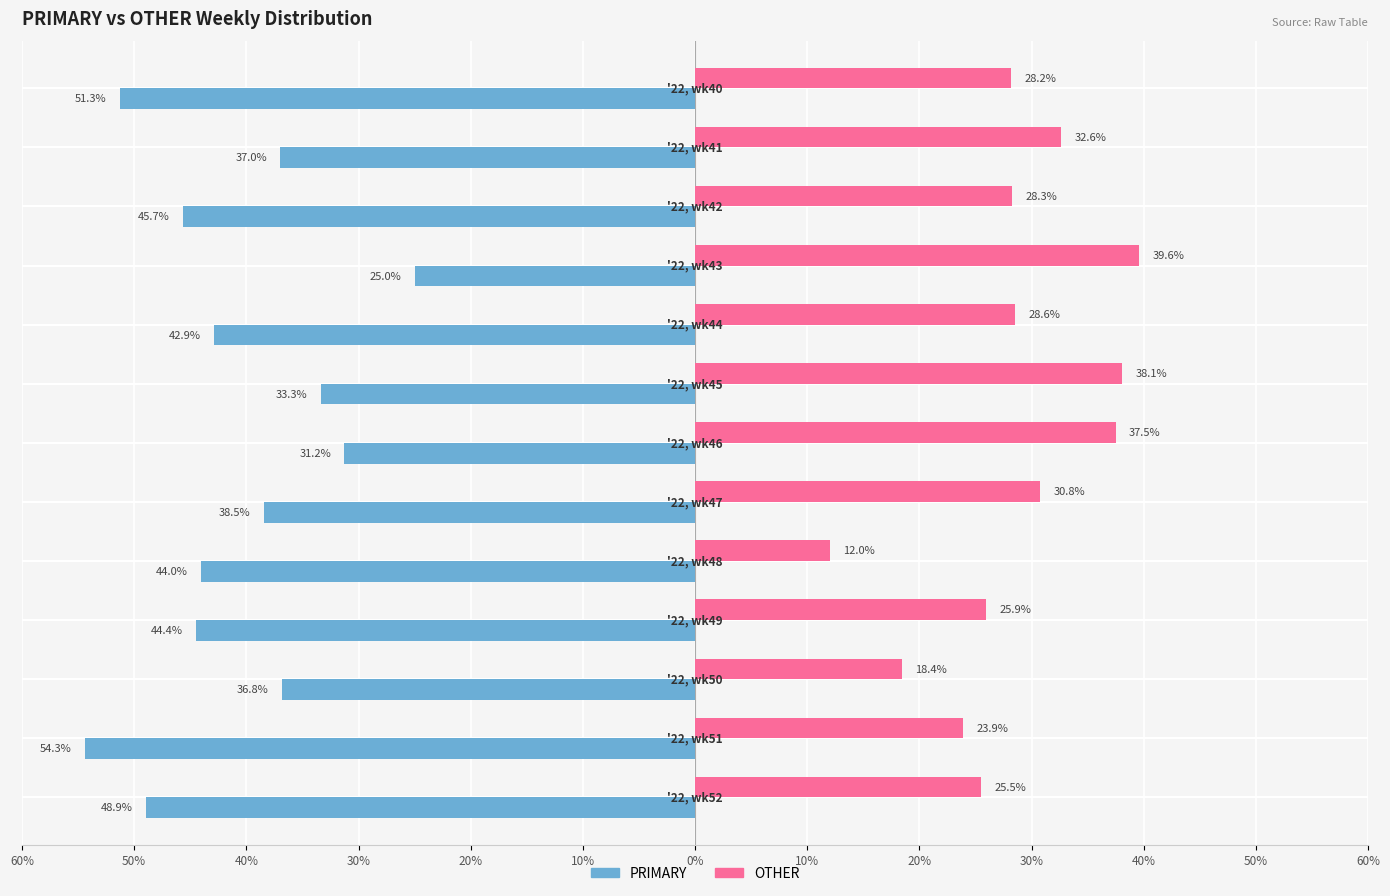

What are all the series names shown in the legend?

PRIMARY, OTHER